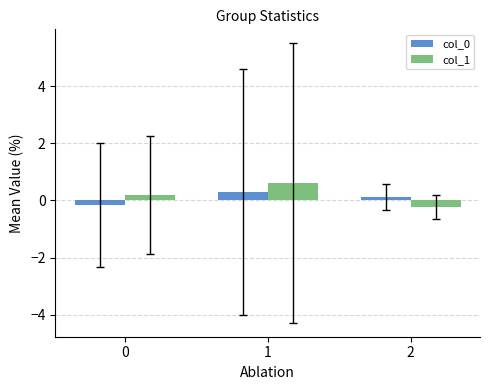

Reading left to right, transcribe all the data shown in this chart.

col_0: 0=-0.2	1=0.3	2=0.1
col_1: 0=0.2	1=0.6	2=-0.2